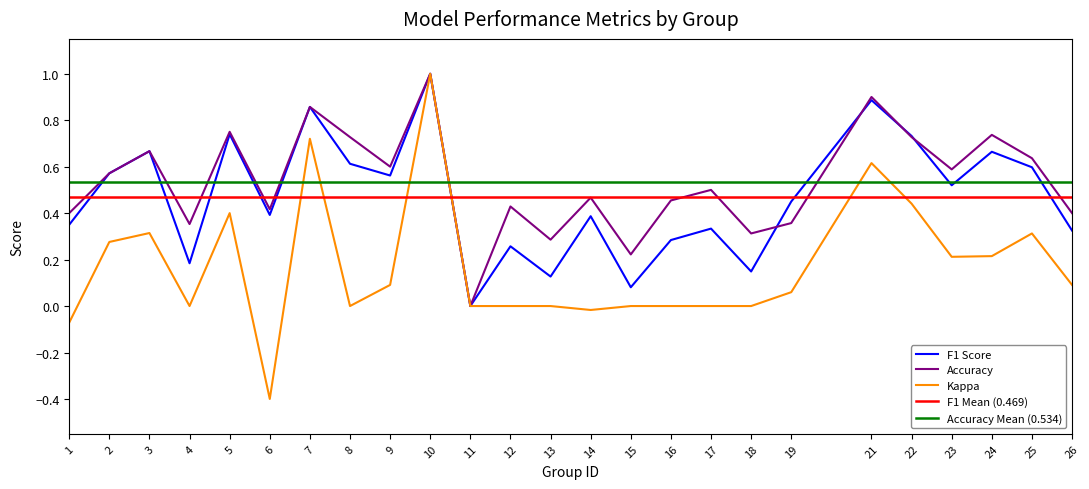

Rank the series by their average value, from lowest to highest.

kappa, f1, accuracy